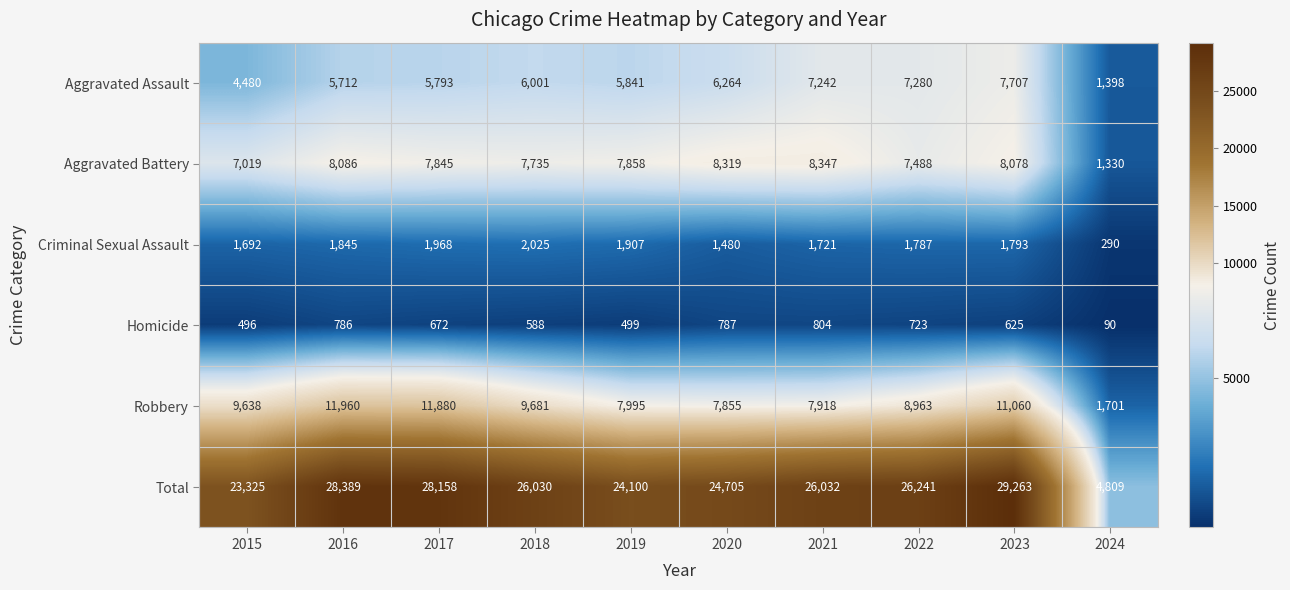

Which label corresponds to the smallest value in the chart?

2024